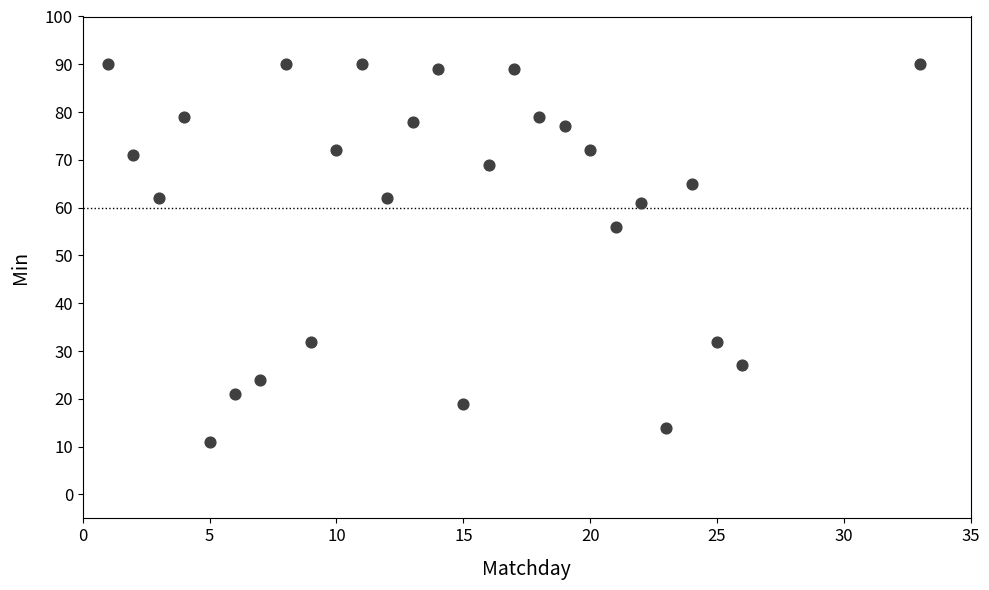

What Y value in the scatter plot is closest to 50?

56